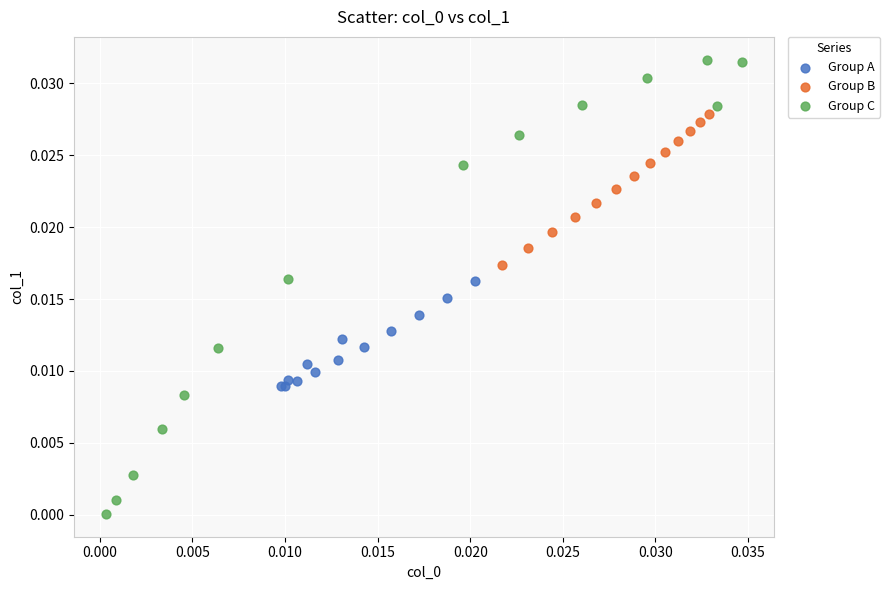

Which series contains the highest Y value?

Group C